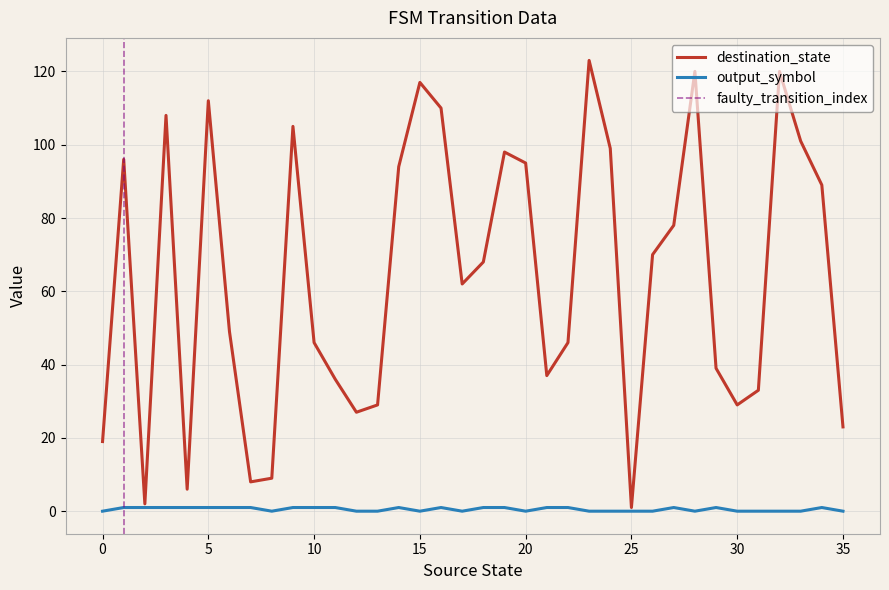

List the series in order of their overall mean, lowest first.

output_symbol, destination_state